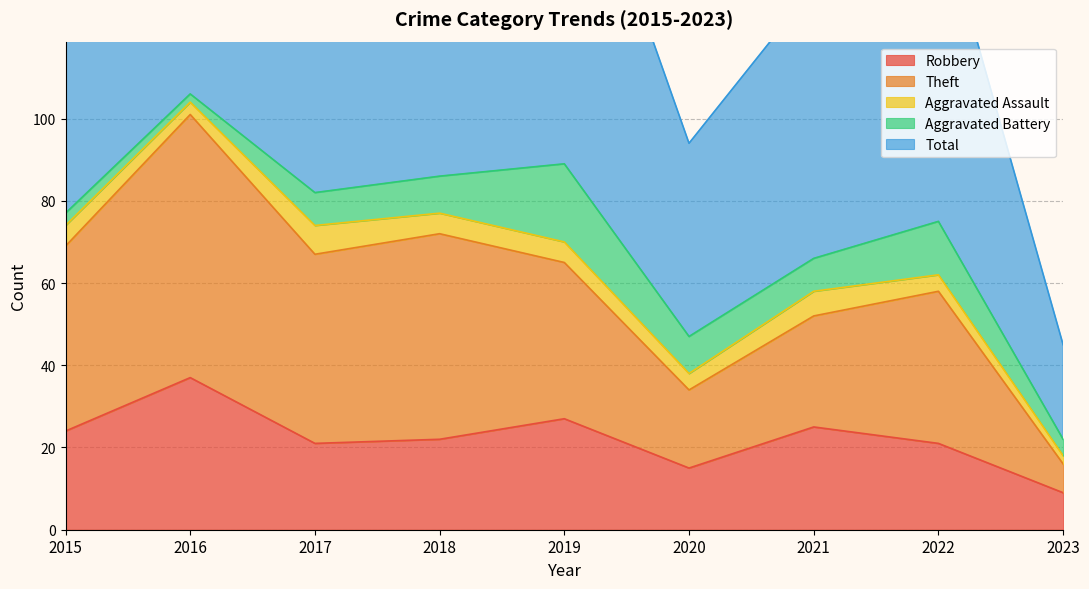

Which series has the largest total across all categories?

Total